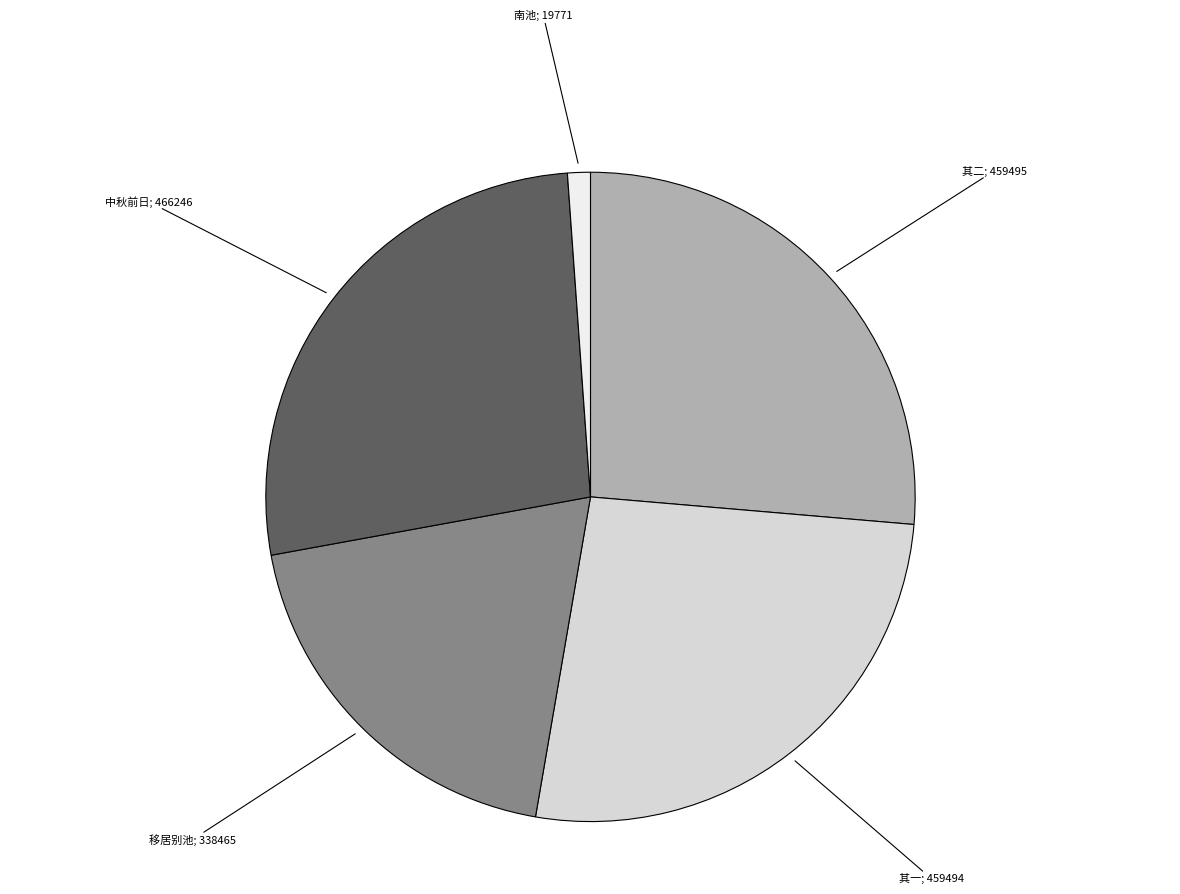

Is there a majority slice in this chart?

No